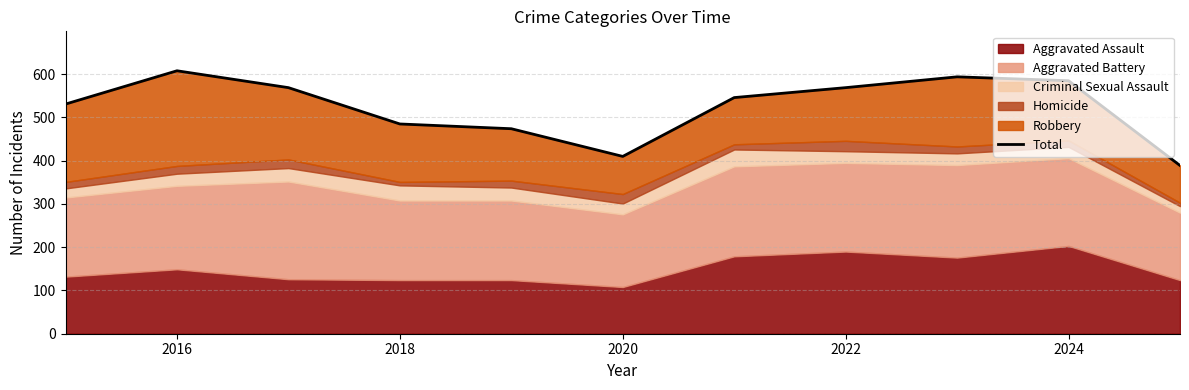

How many lines are shown in the chart?

1